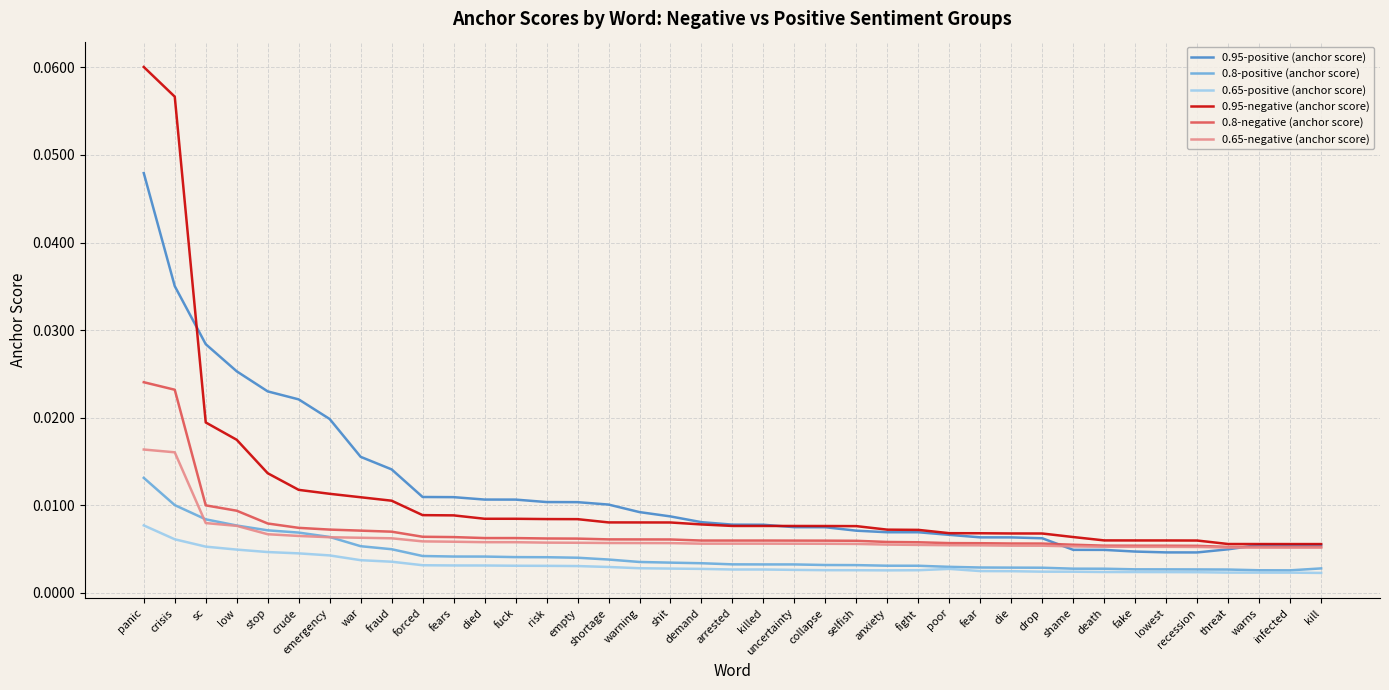

List the series in order of their peak value, highest first.

0.95-negative (anchor score), 0.95-positive (anchor score), 0.8-negative (anchor score), 0.65-negative (anchor score), 0.8-positive (anchor score), 0.65-positive (anchor score)